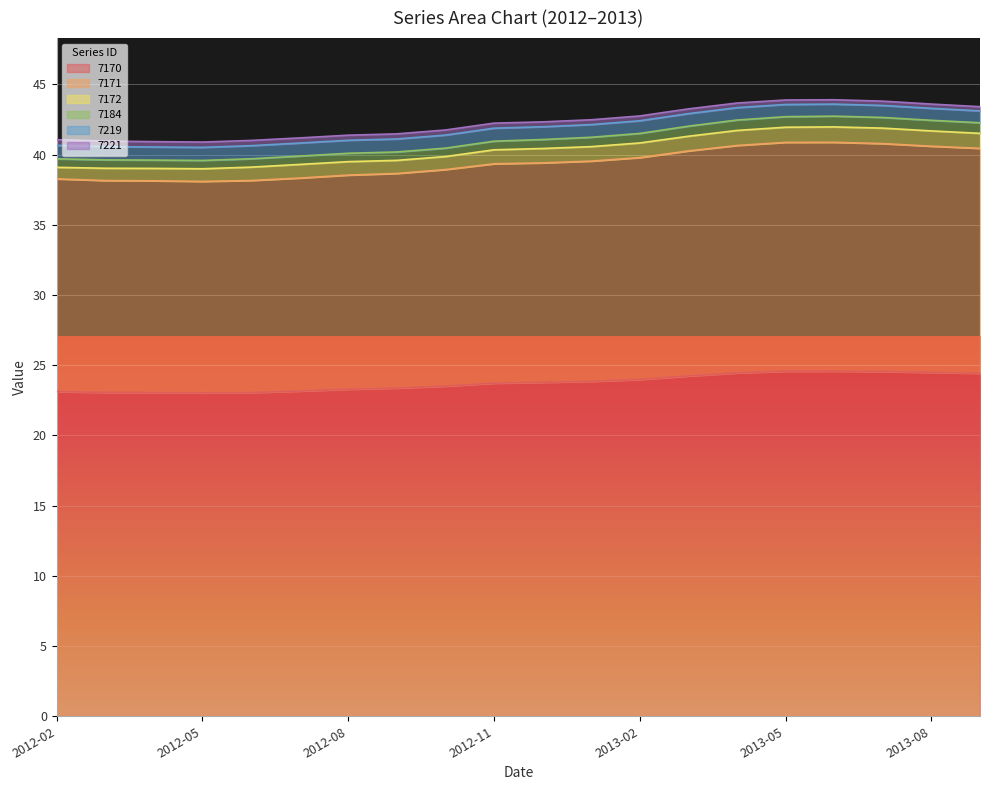

Is it true that 7172 equals 0.5 at 2012-02?

False